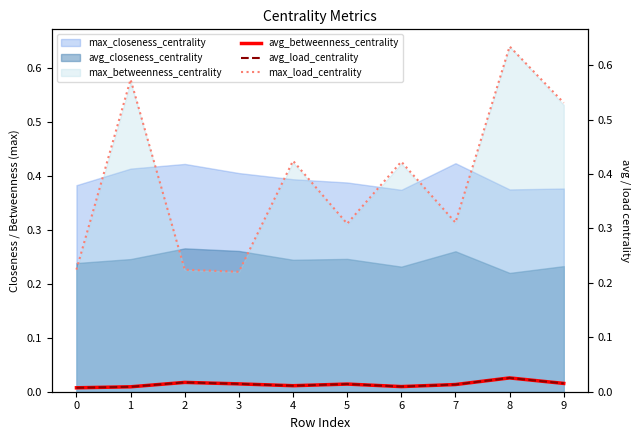

How many categories are shown in the chart?

10